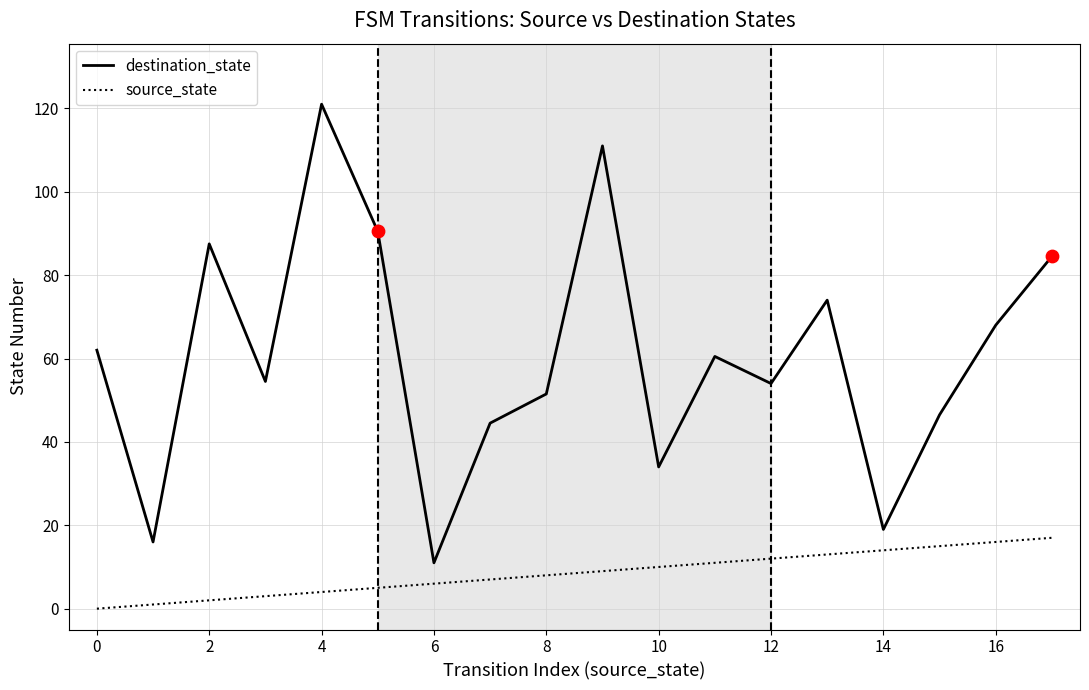

What is the greatest value displayed?

121.0